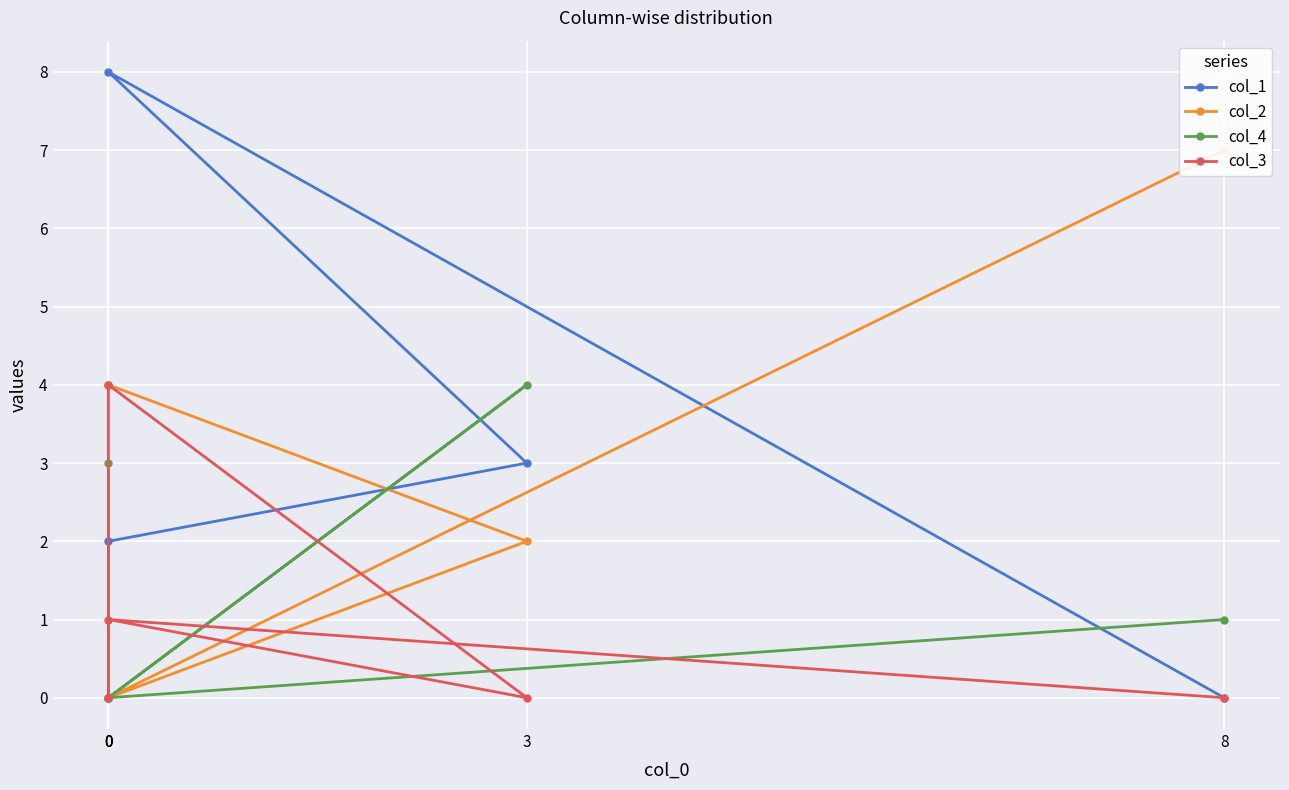

List the series in order of their peak value, highest first.

col_1, col_2, col_4, col_3